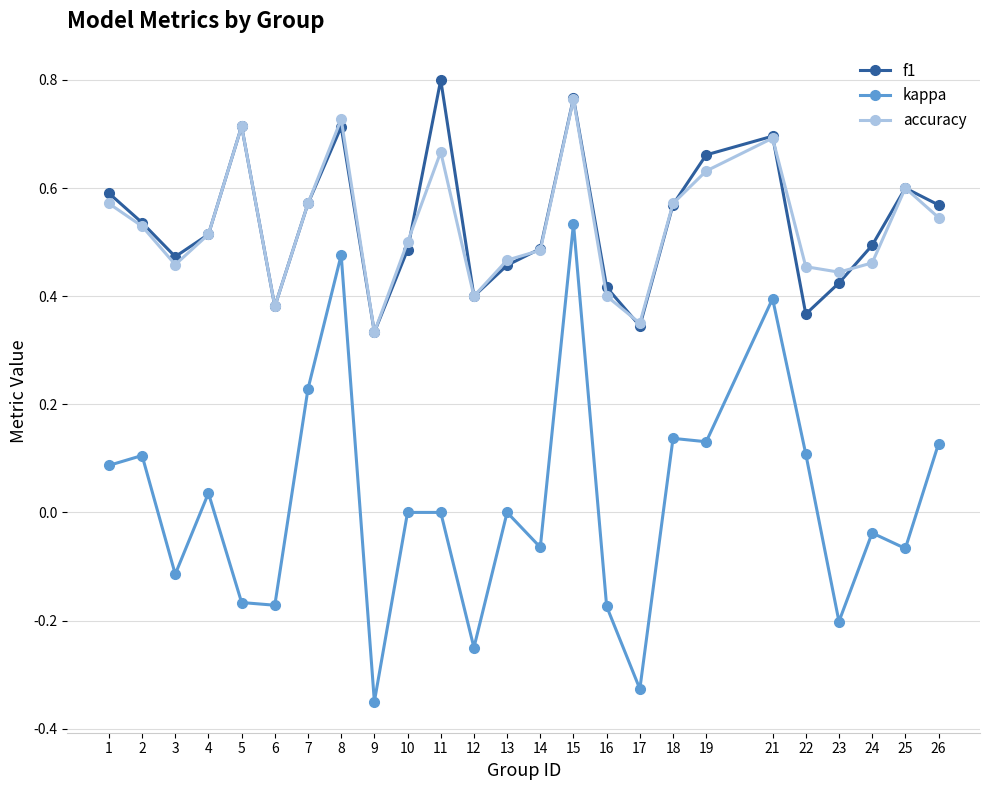

True or false: kappa and accuracy cross at least once.

False